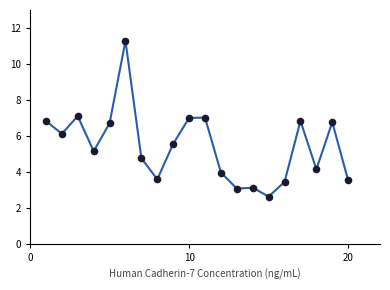

What is the range of Y values (max minus min)?

8.6